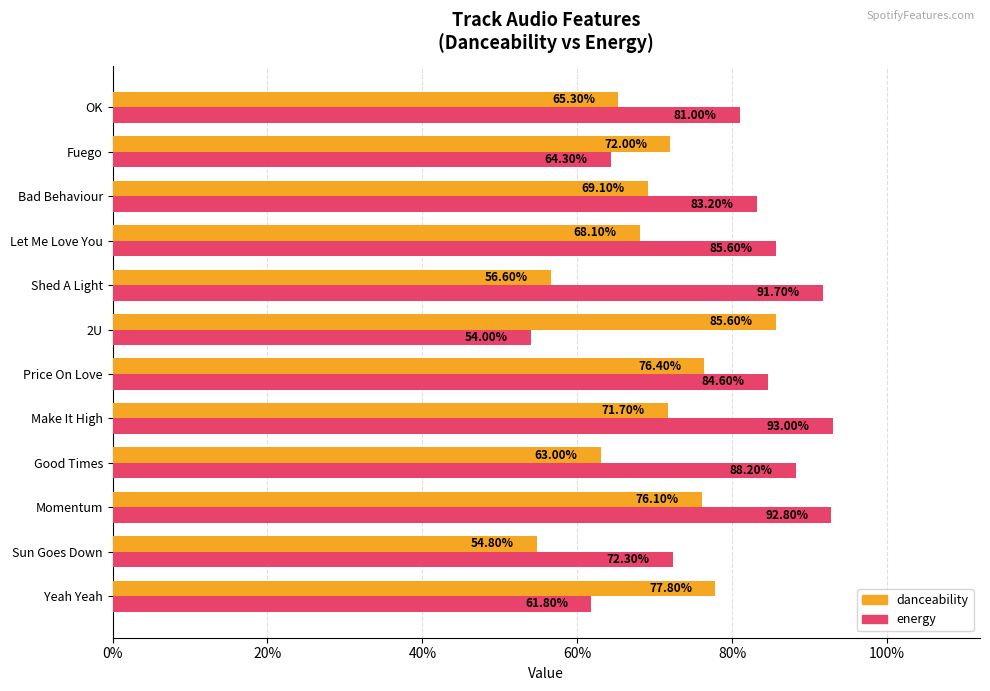

What is the lowest value of the energy series?

0.5